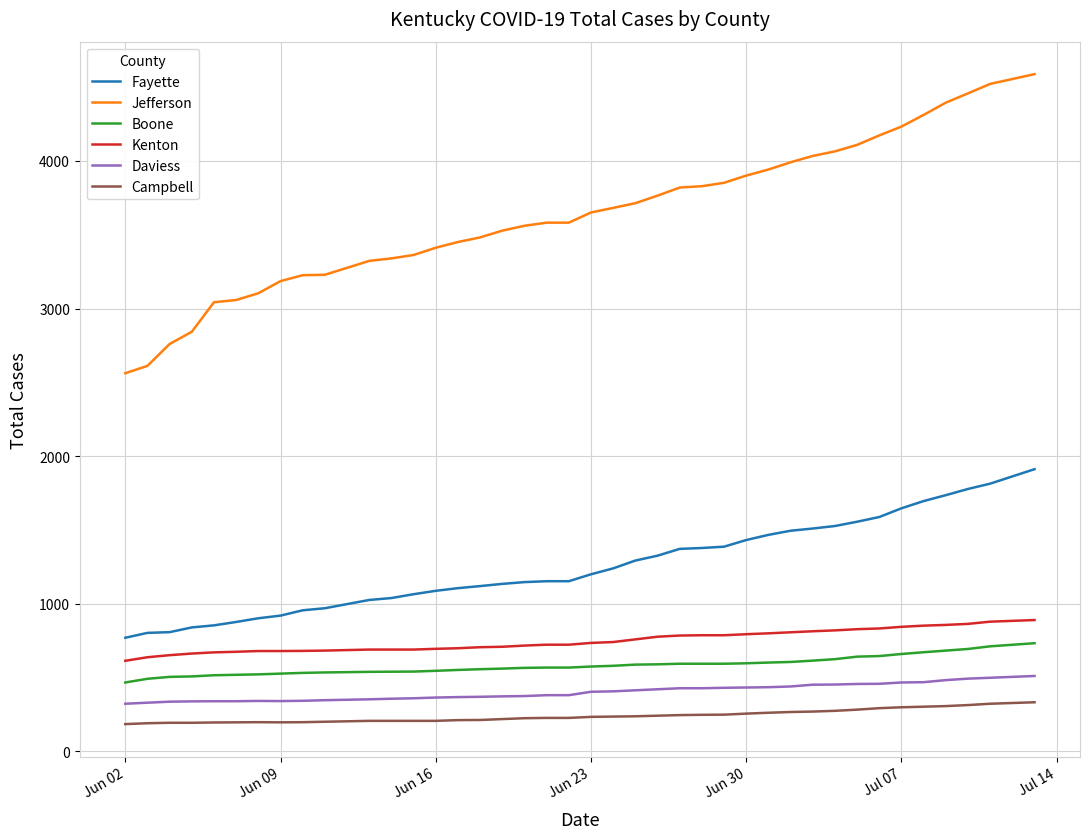

What is the difference between the maximum and minimum values in the Boone series?

266